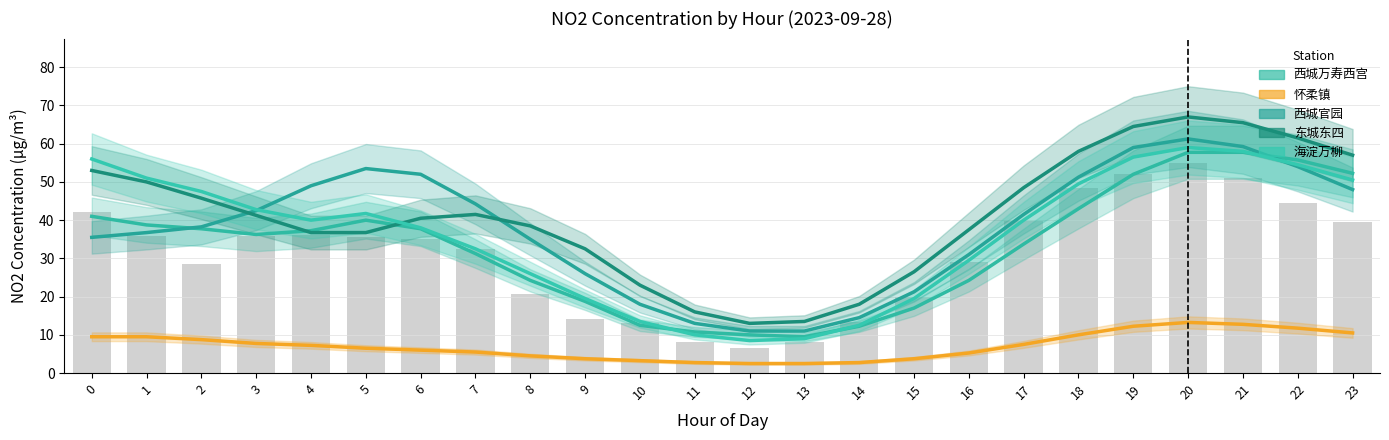

Between 18 and 14, which is larger?

18